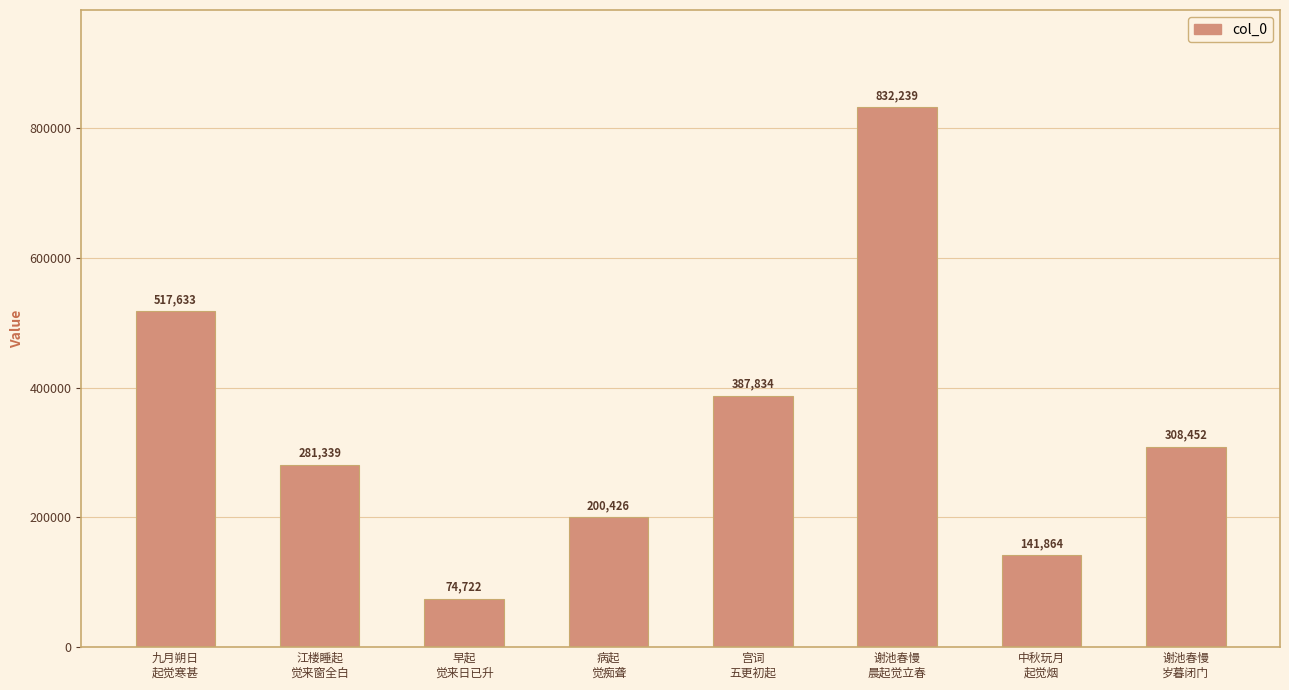

Which label corresponds to the smallest value in the chart?

早起
觉来日已升